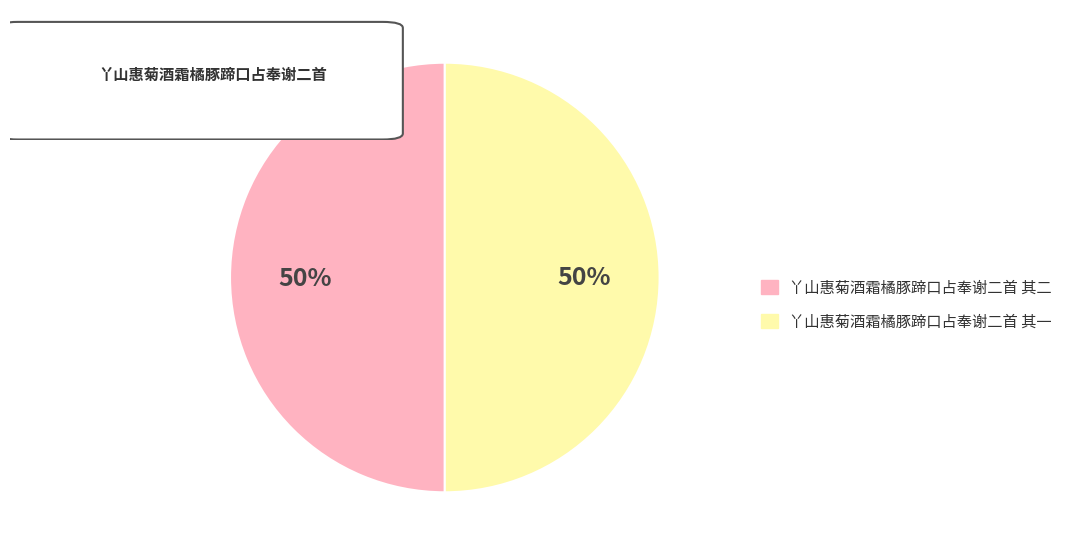

Approximately how many times larger is the value at 丫山惠菊酒霜橘豚蹄口占奉谢二首 其一 compared to 丫山惠菊酒霜橘豚蹄口占奉谢二首 其二?

1.0